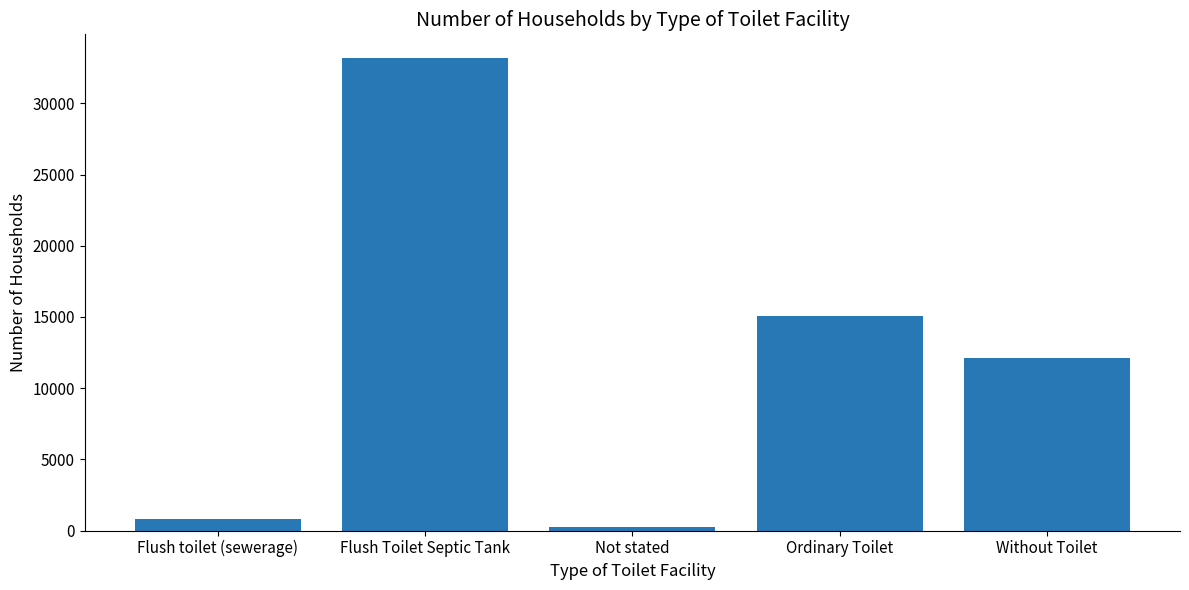

What is the label of the 2nd bar from the right?

Ordinary Toilet